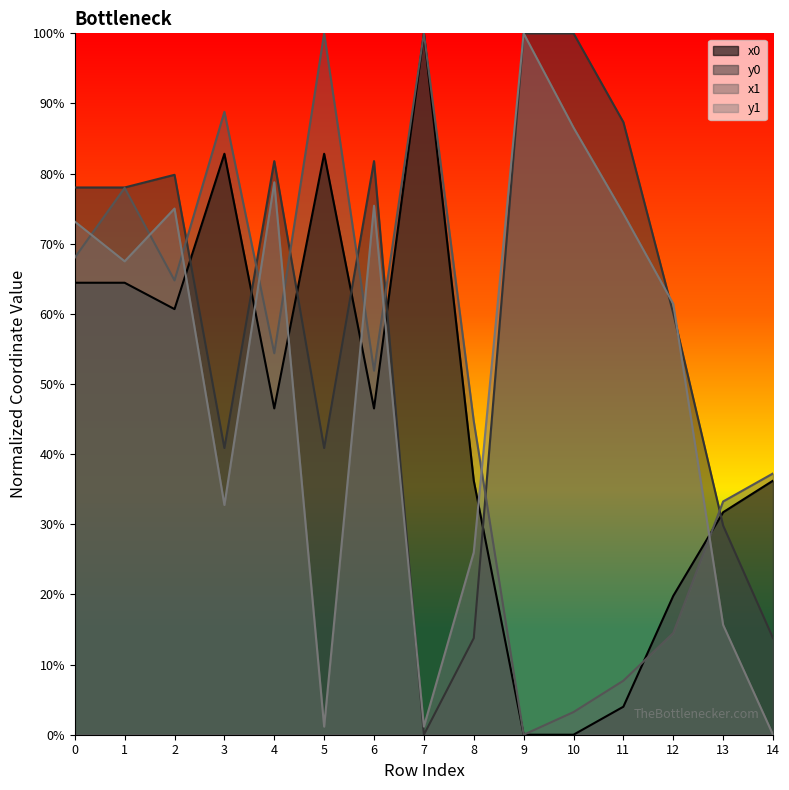

The value of x0 at 7 is 154.5. True or false?

False